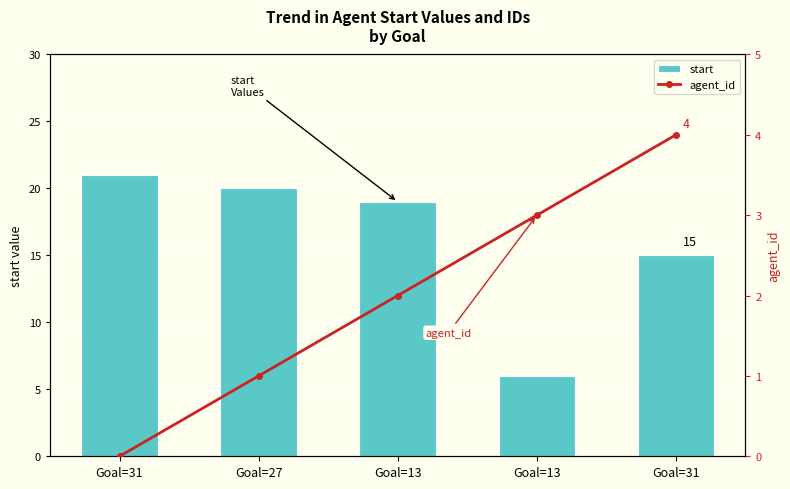

Is the value of agent_id at Goal=13 greater than the value of start at Goal=13?

No